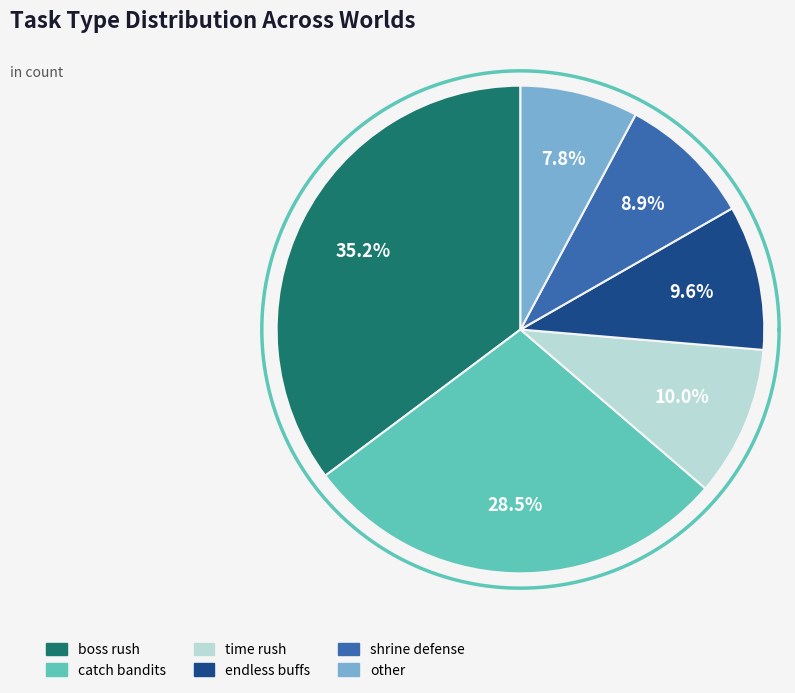

How much of the chart is everything except other?

92.2%